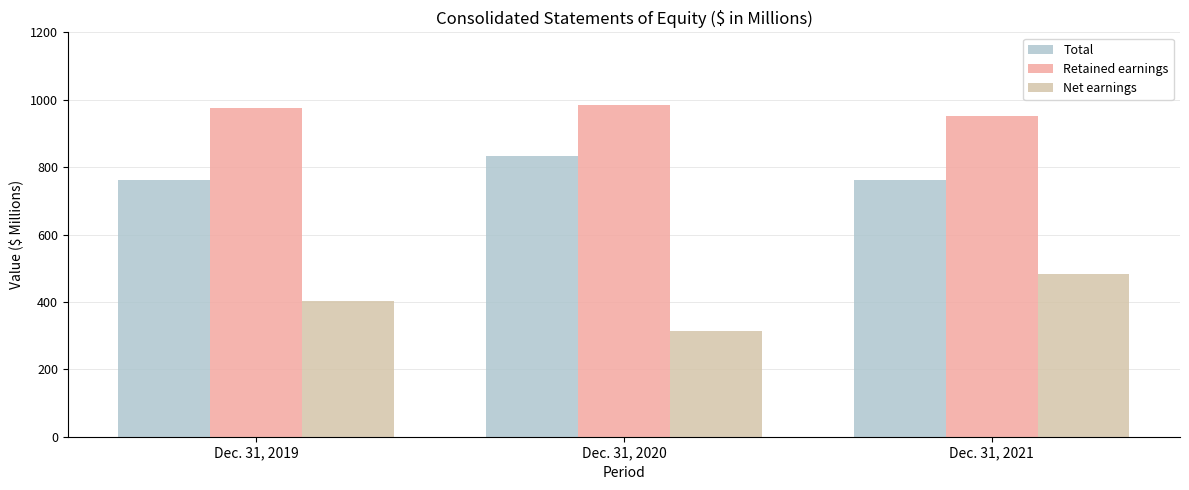

What is the value of the Total bar at the 3rd from the left?

762.4